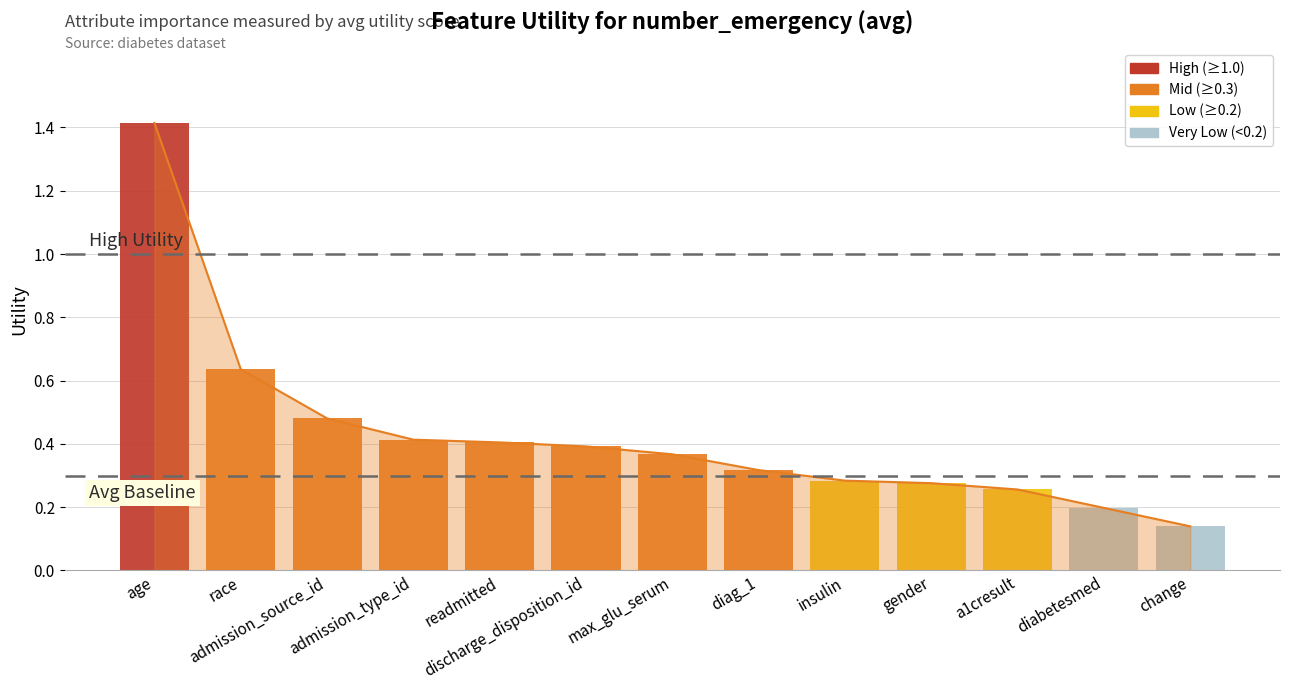

Between diabetesmed and a1cresult, which is larger?

a1cresult